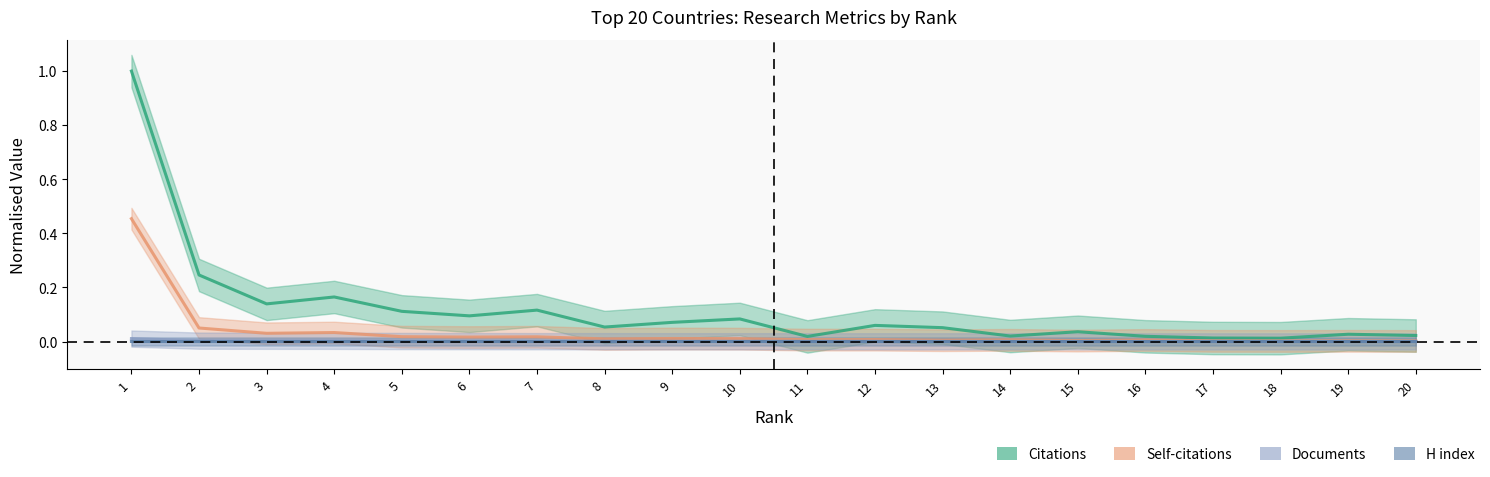

Which label corresponds to the smallest value in the chart?

17